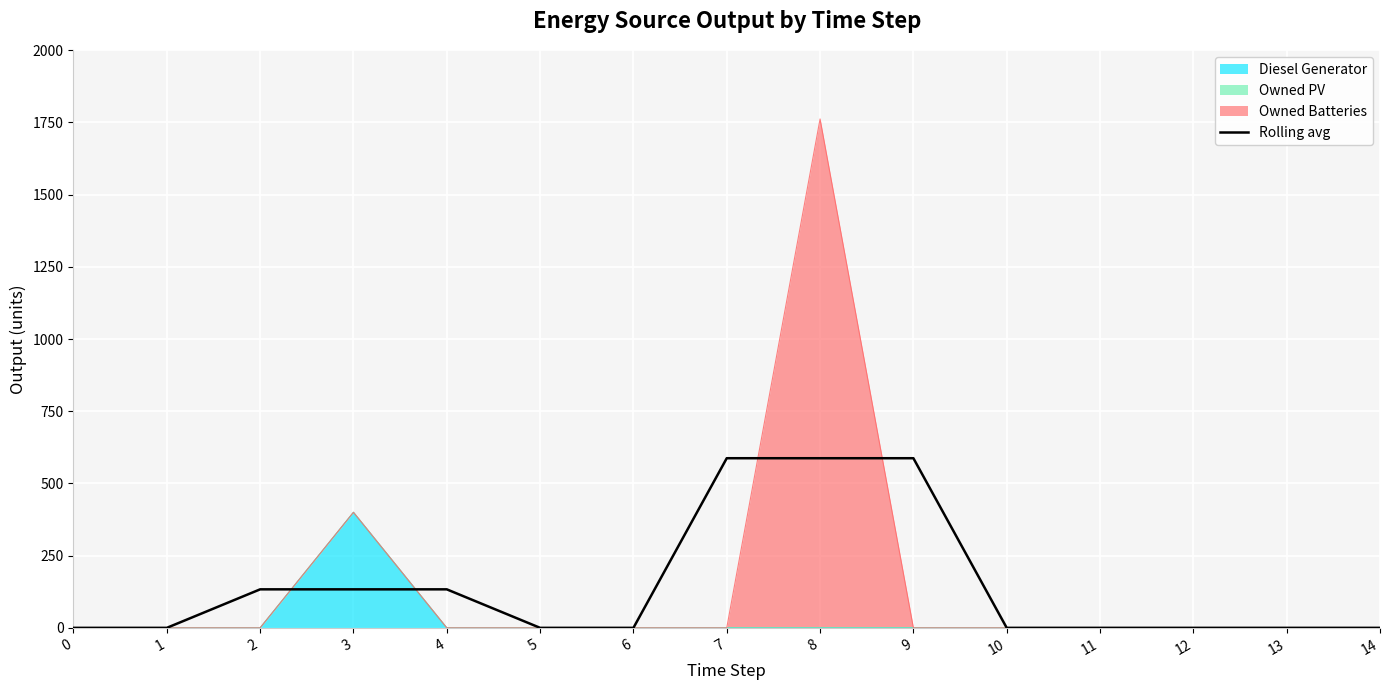

The chart shows a value of 0.0 at 14. True or false?

True